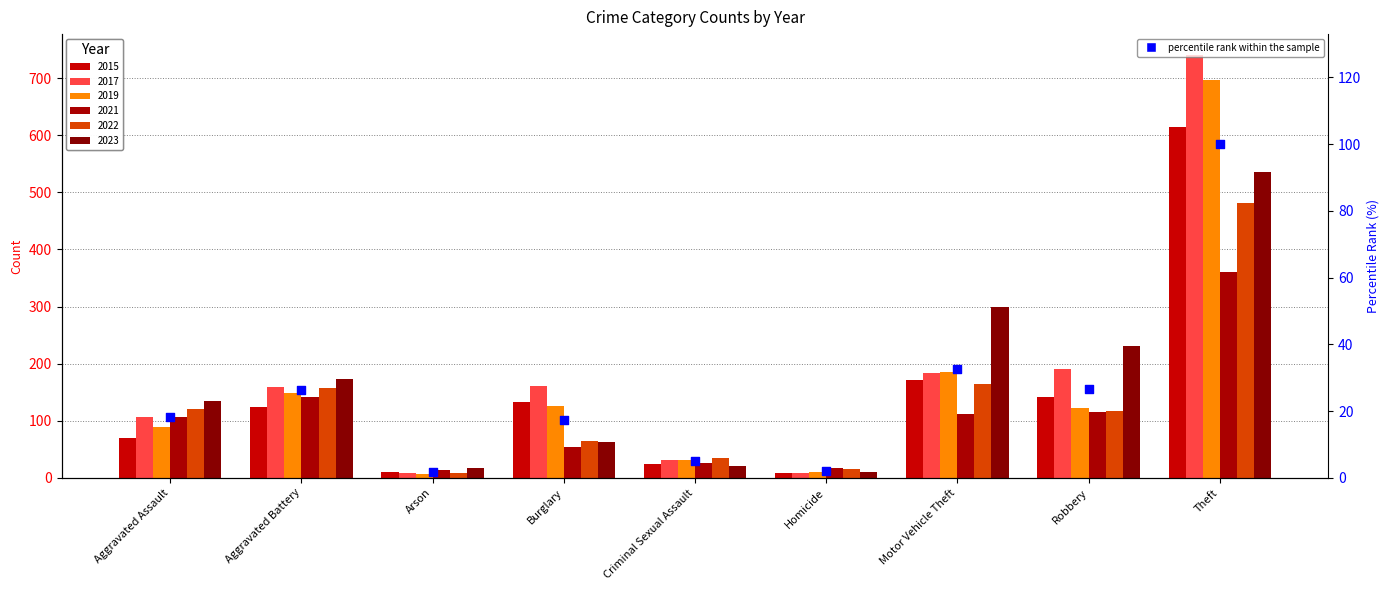

What is the change in value from Homicide to Robbery?

+24.7